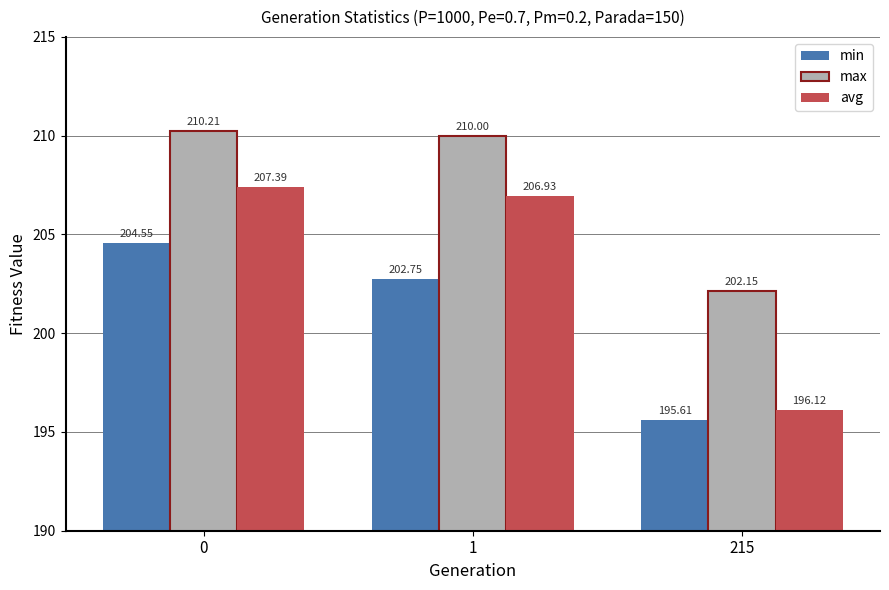

Where is max nearest to the value 206?

215